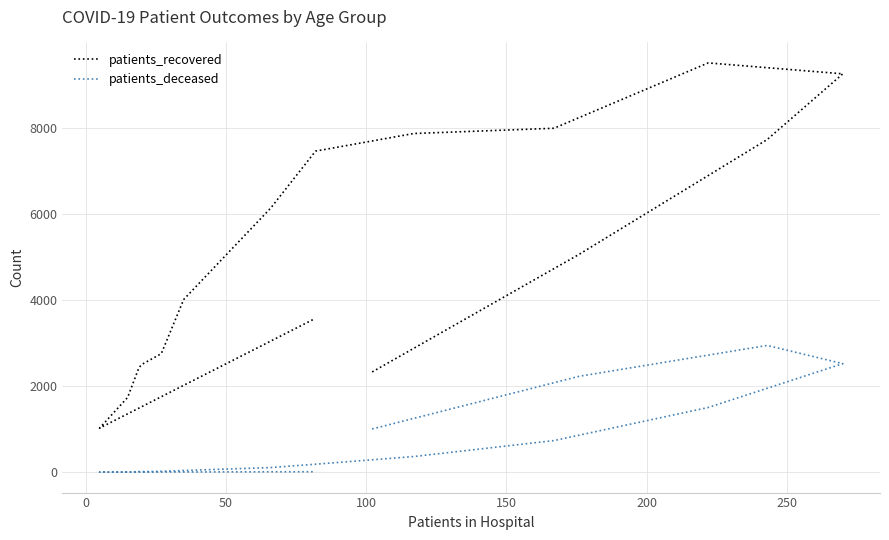

How many lines are shown in the chart?

2